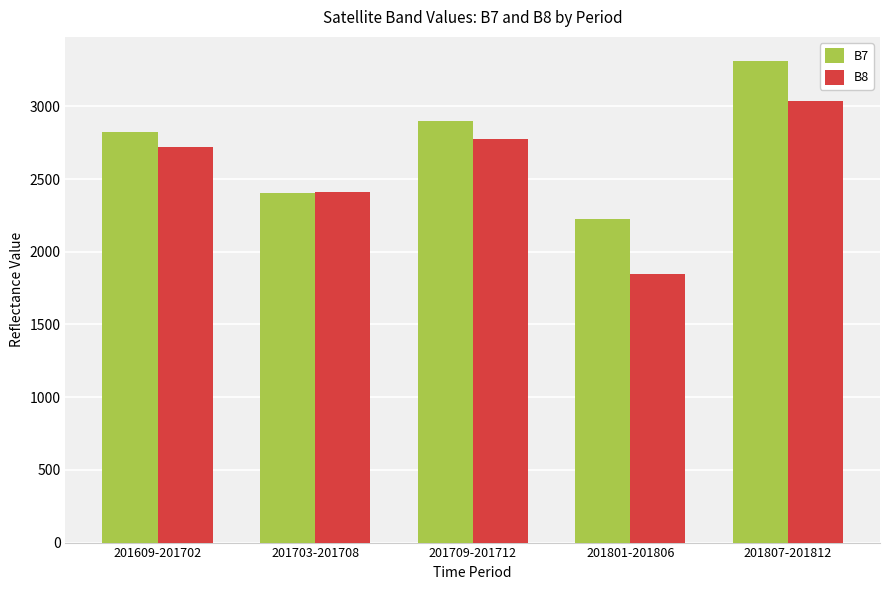

Is the value of B8 at 201807-201812 greater than the value of B7 at 201801-201806?

Yes